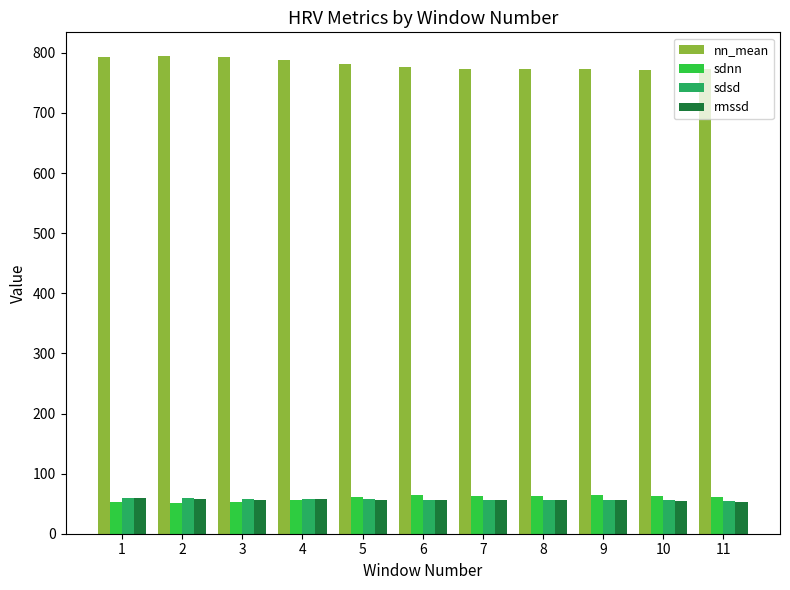

What is the maximum value shown in the chart?

794.4